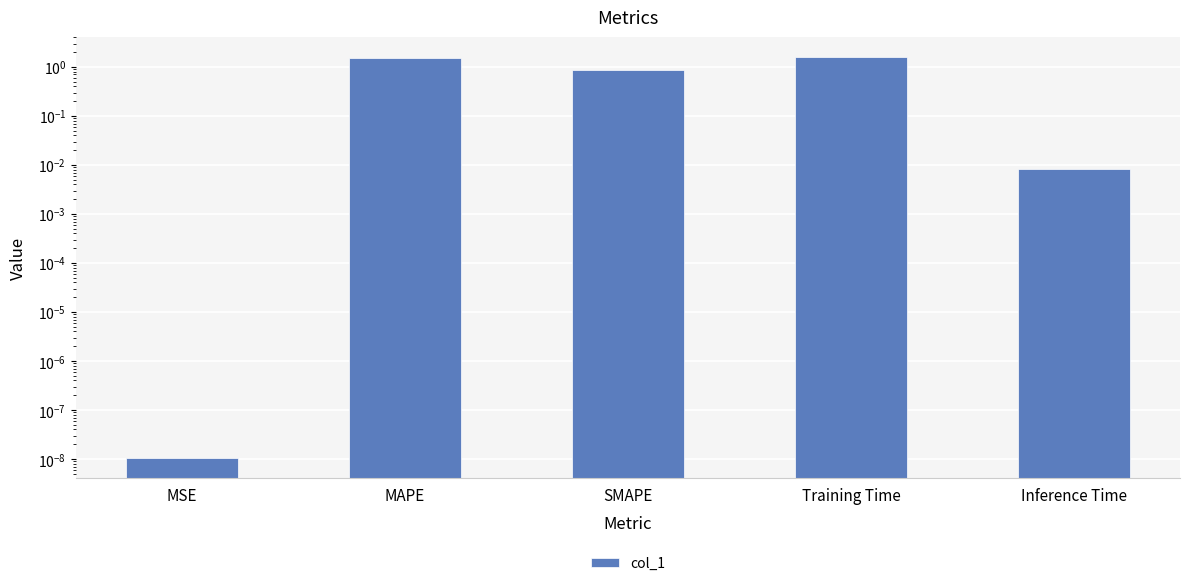

Reading left to right, extract all data points from this chart.

MSE=0.0	MAPE=1.5	SMAPE=0.9	Training Time=1.6	Inference Time=0.0